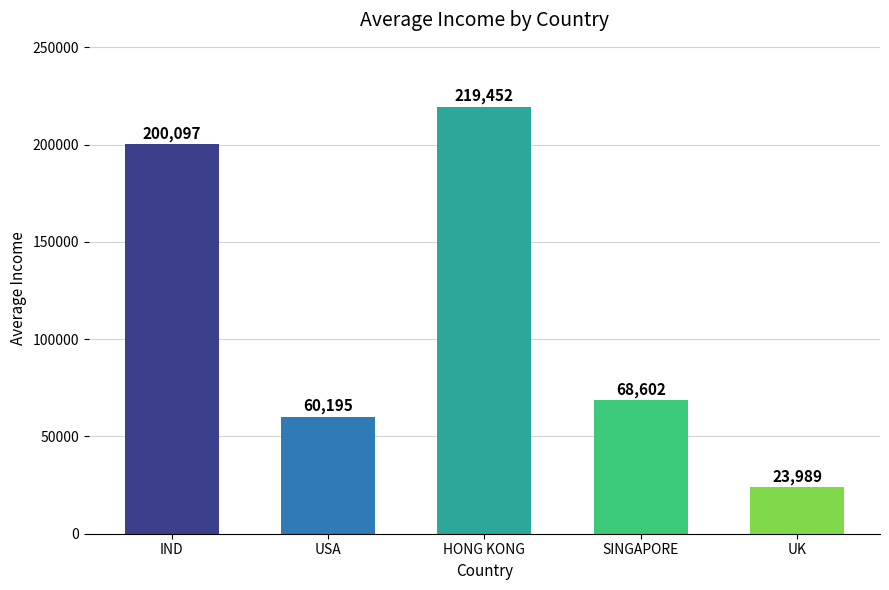

What is the label of the 3rd bar from the right?

HONG KONG